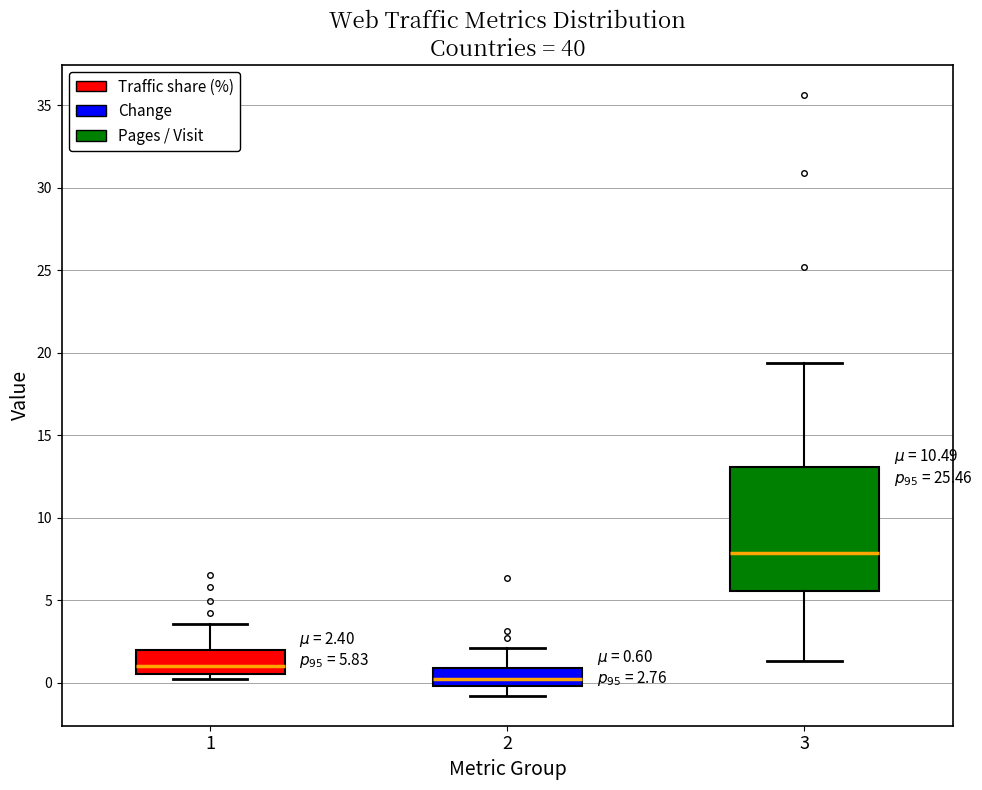

Which box is the tallest, from its lower edge to its upper edge?

3